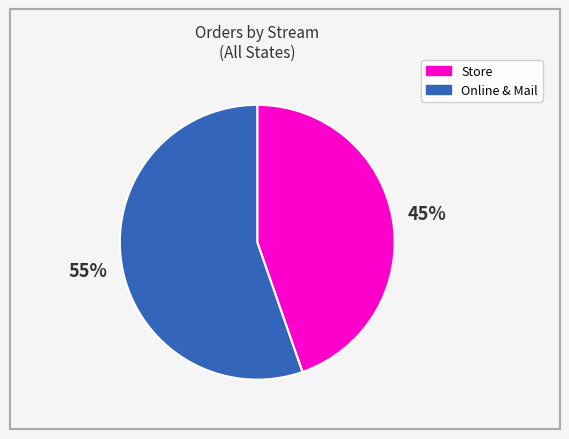

How many segments does this pie chart have?

2